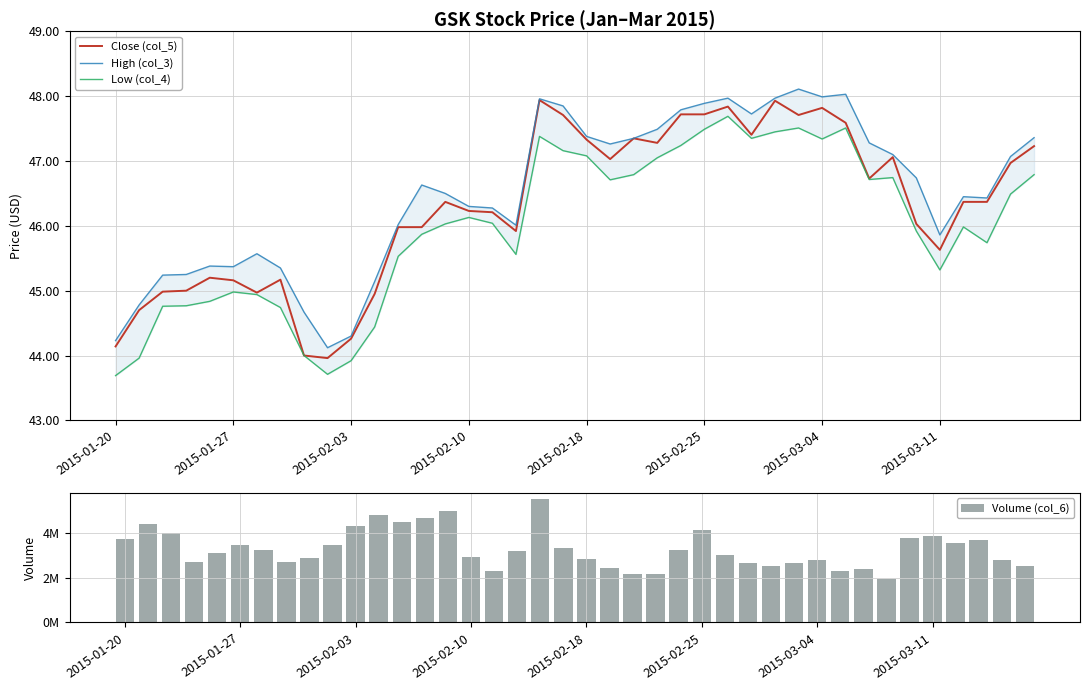

The value of High (col_3) at 12 is 15.6. True or false?

False